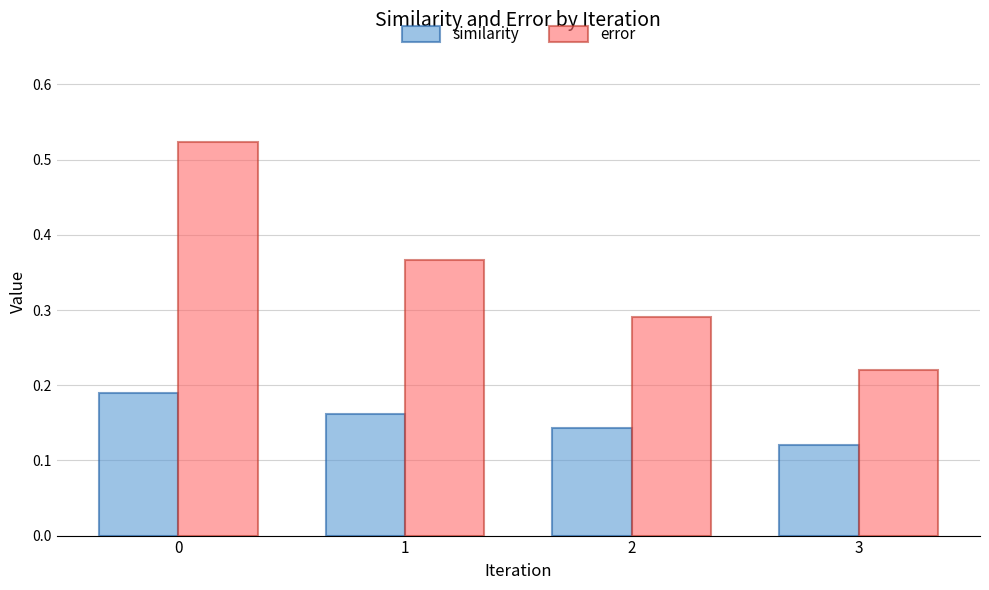

Which series has the largest range (max minus min)?

error